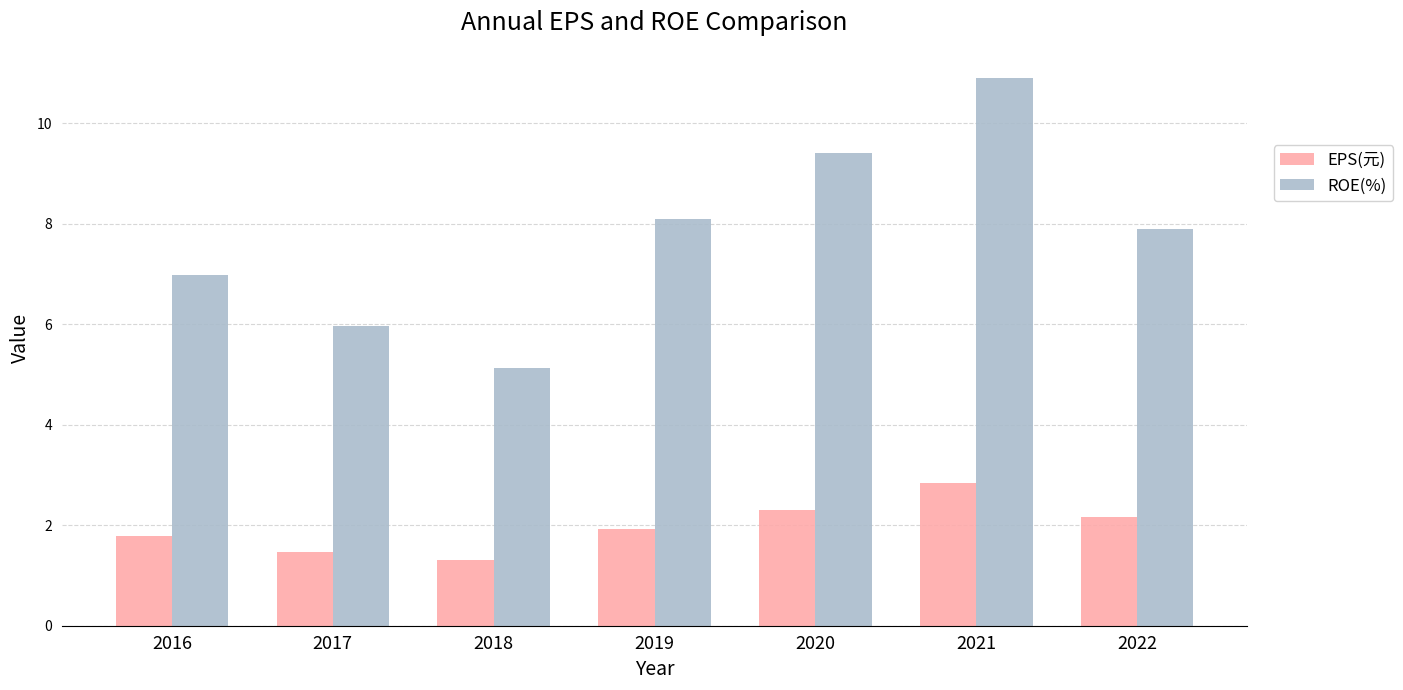

How many groups of bars are there?

7